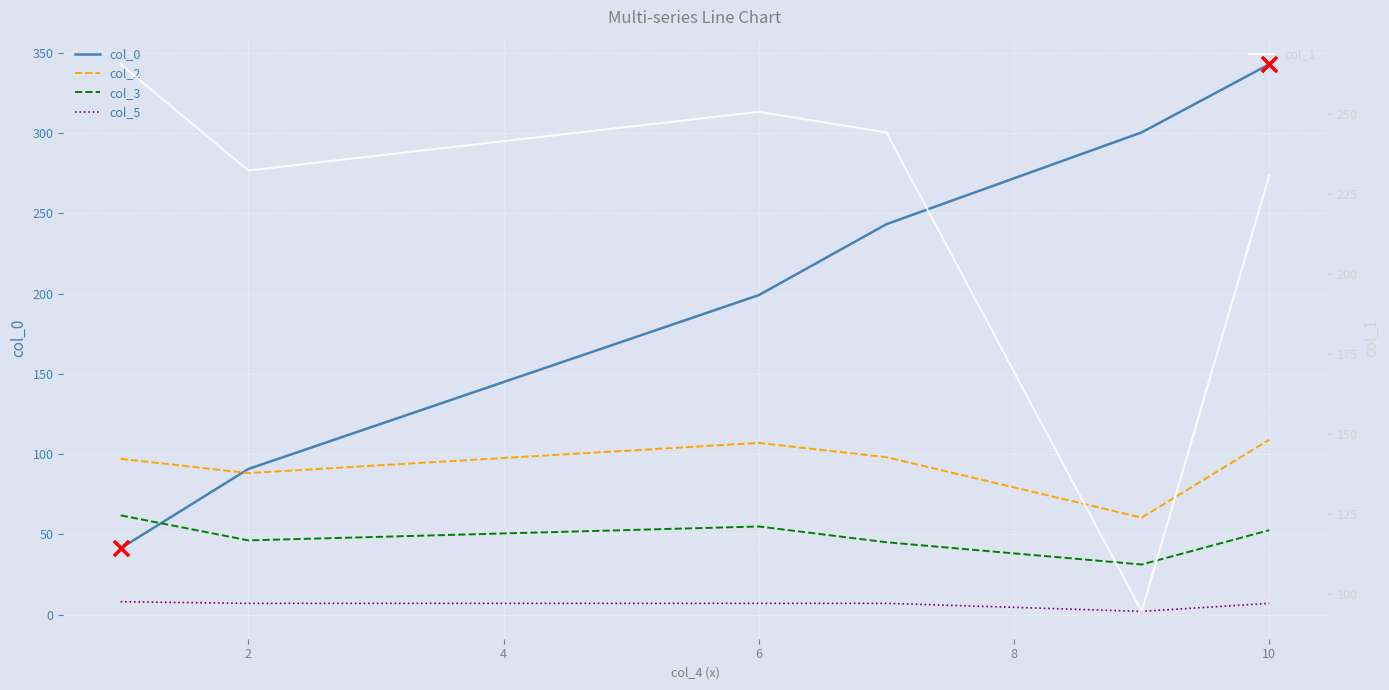

At how many categories does at least one series exceed 139?

6